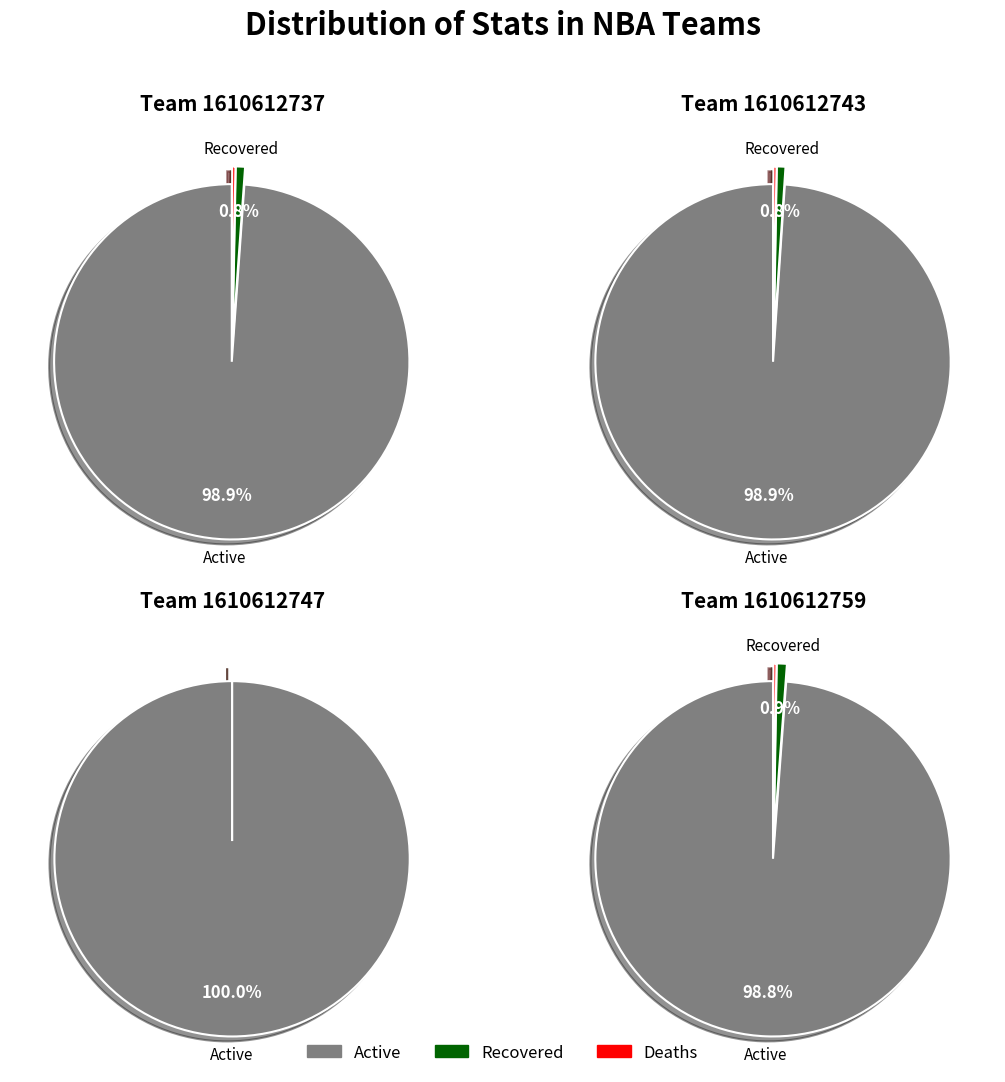

Combined, do 1610612737 and 1610612747 account for over 50%?

Yes